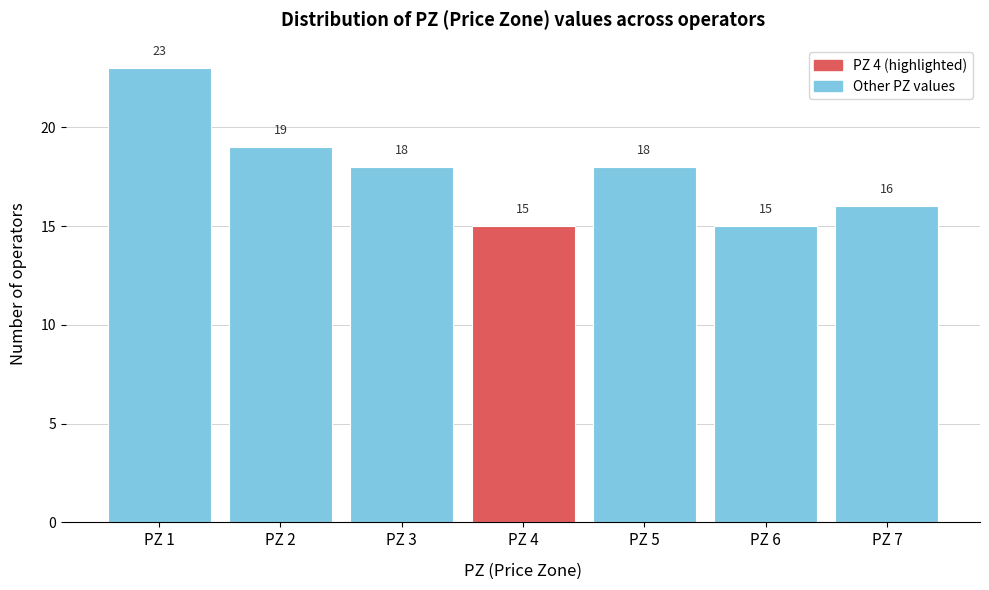

How tall is the bar that spans 6.5 to 7.5 on the x-axis?

16